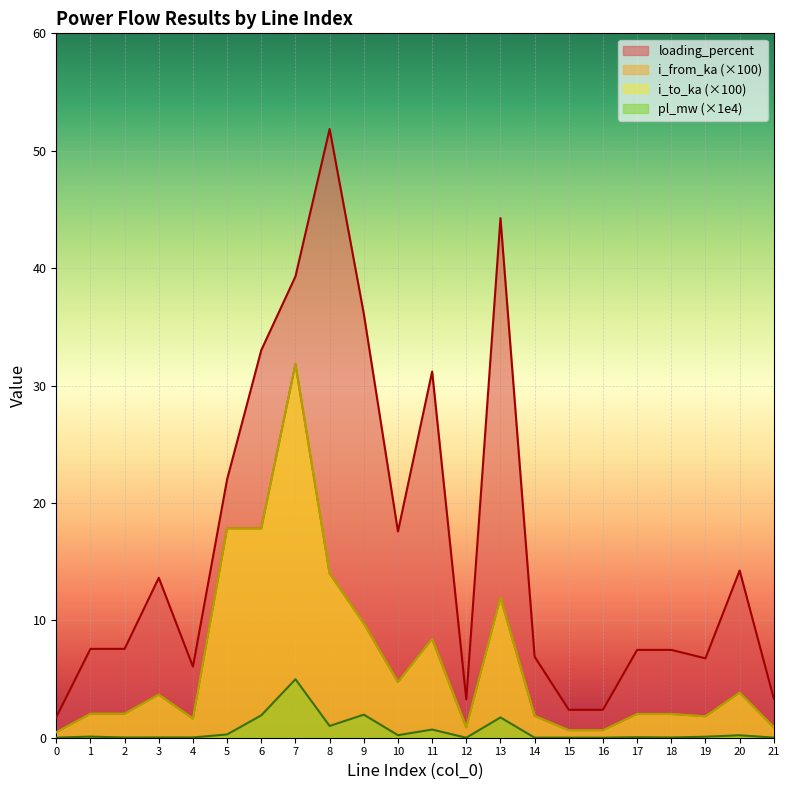

At 4, list the series in order from largest to smallest.

loading_percent, i_to_ka, i_from_ka, pl_mw